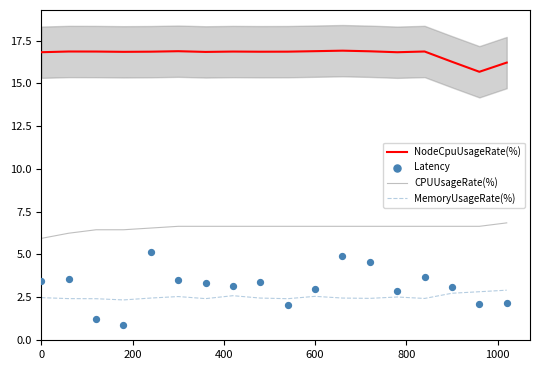

The value of NodeCpuUsageRate(%) at 0 is 26.4. True or false?

False